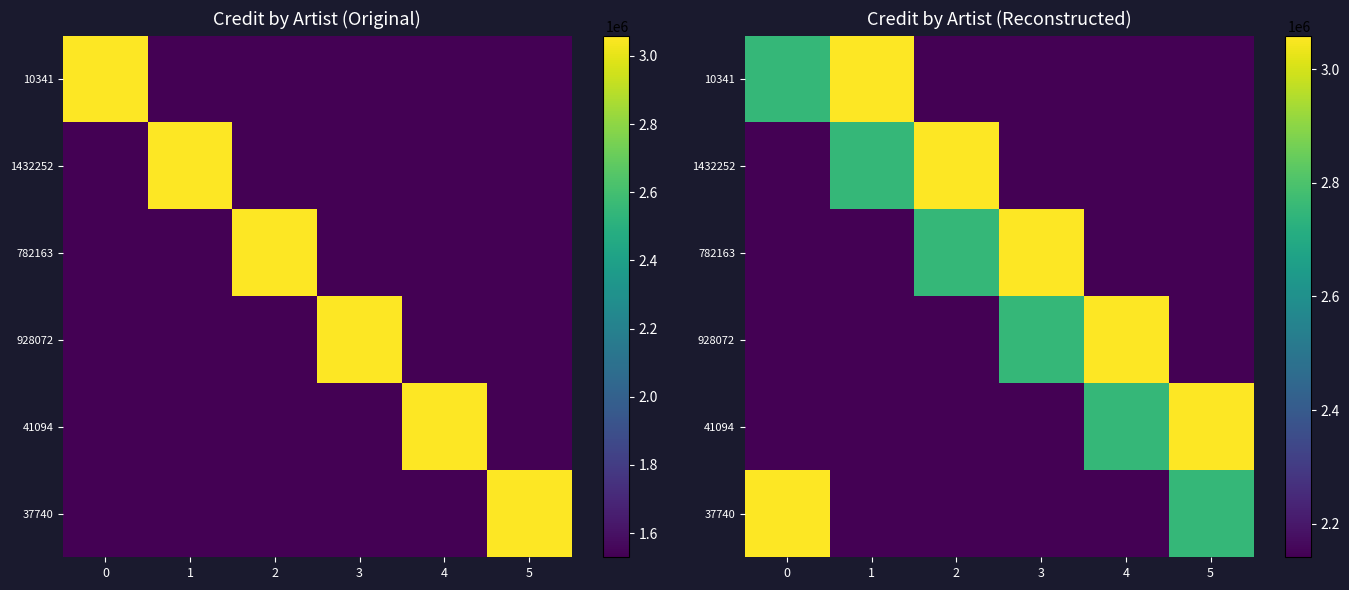

List the labels in order of 1432252 value, largest first.

2, 1, 0, 3, 4, 5